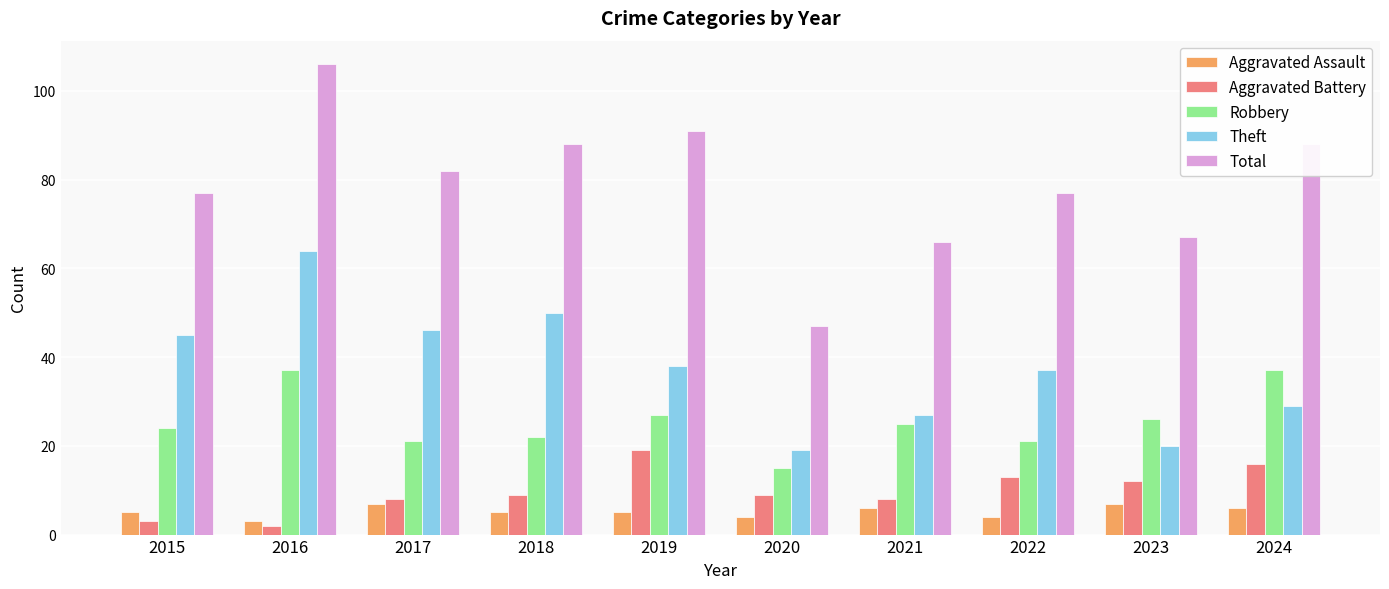

What is the total value across all series at 2018?

174